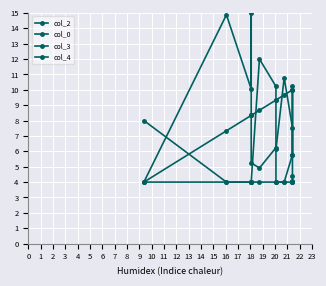

What is the value of the col_4 point at the 6th from the left?

4.0